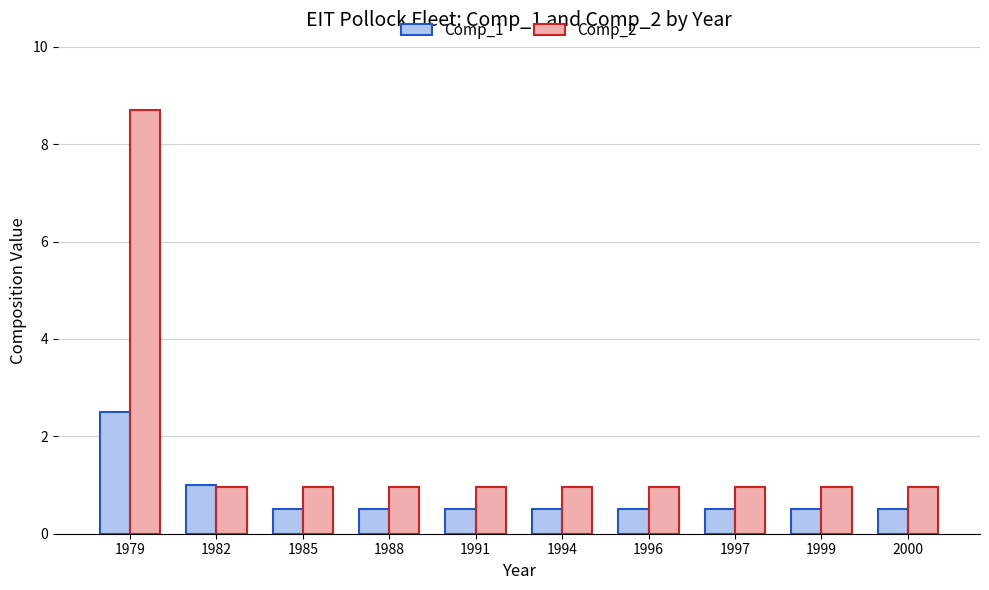

What is the sum of all Comp_1 values?

7.5